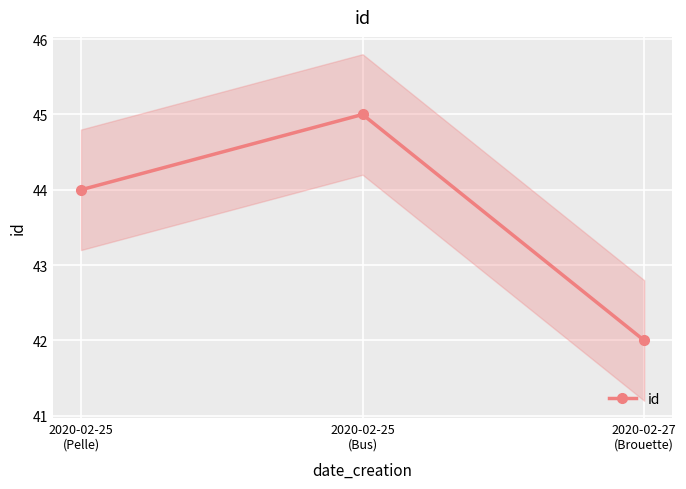

How many distinct data groups are displayed?

1